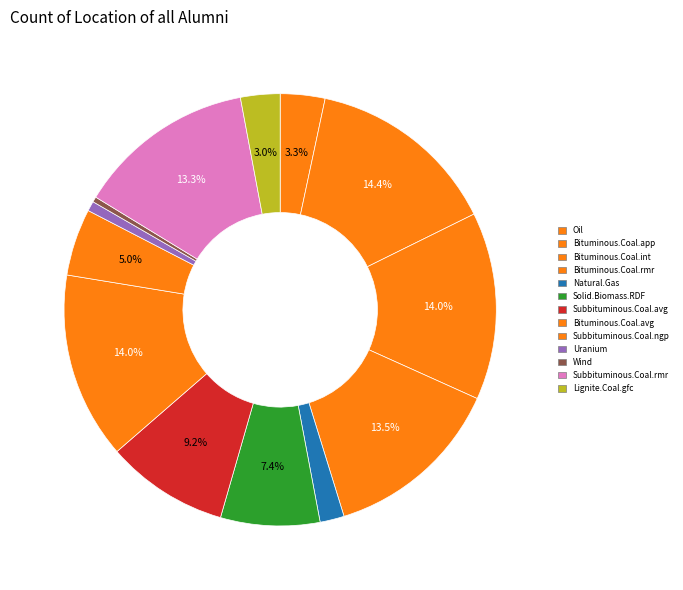

Rank the categories by value from lowest to highest.

Wind, Uranium, Natural.Gas, Lignite.Coal.gfc, Oil, Subbituminous.Coal.ngp, Solid.Biomass.RDF, Subbituminous.Coal.avg, Subbituminous.Coal.rmr, Bituminous.Coal.rmr, Bituminous.Coal.avg, Bituminous.Coal.int, Bituminous.Coal.app